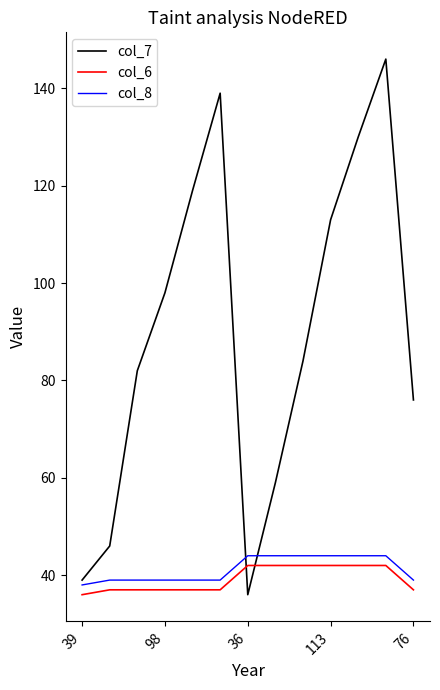

Which series has the largest range (max minus min)?

col_7